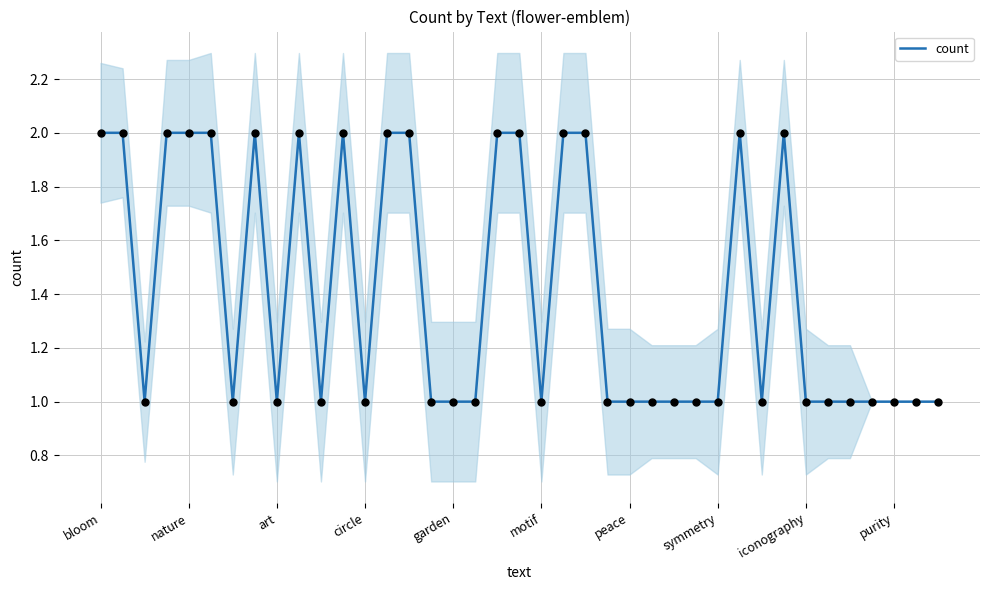

True or false: count has a value of 0 at iconography.

False